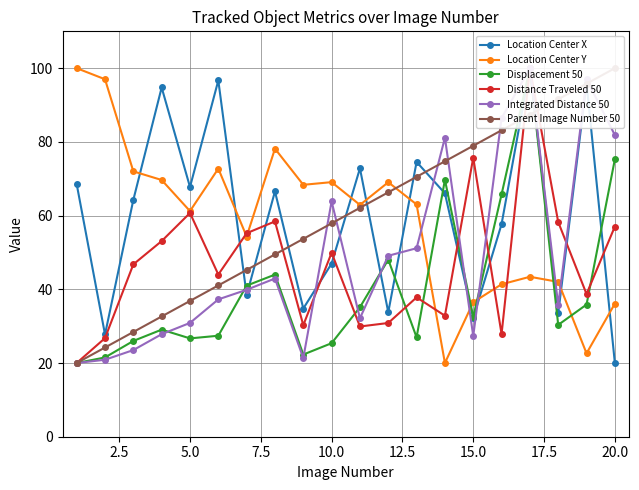

How many intersections are there between Distance Traveled 50 and Integrated Distance 50?

4